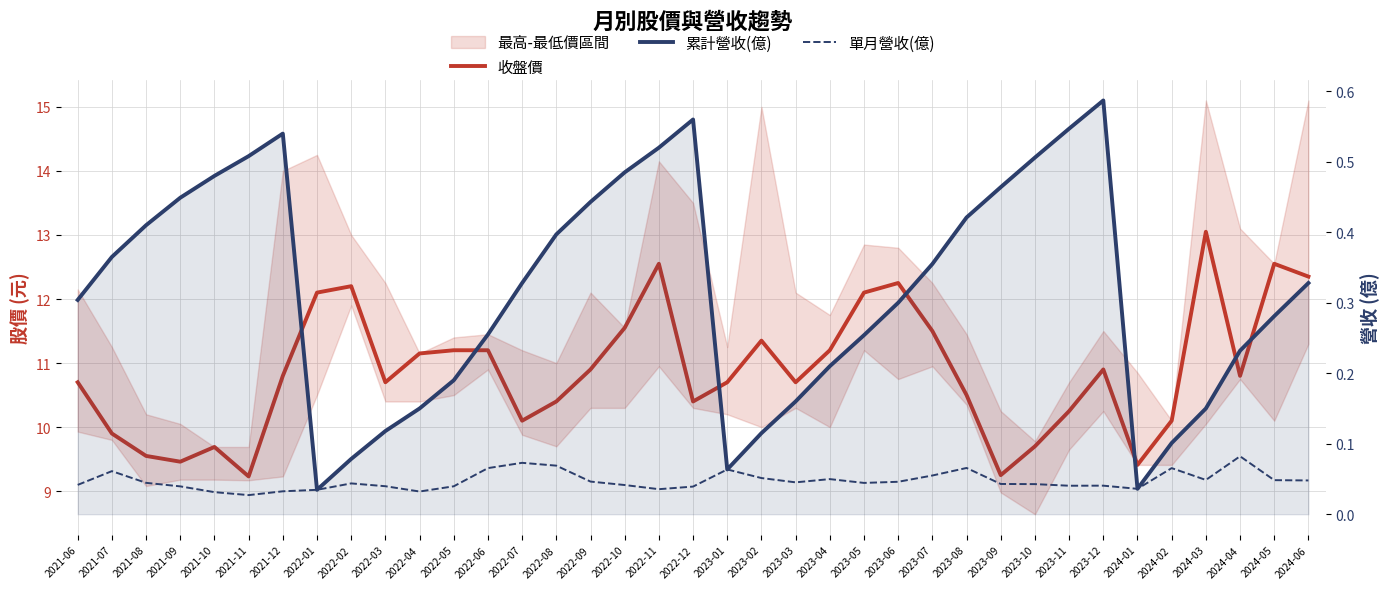

How many 單月營收(億) values are between 0 and 1?

37